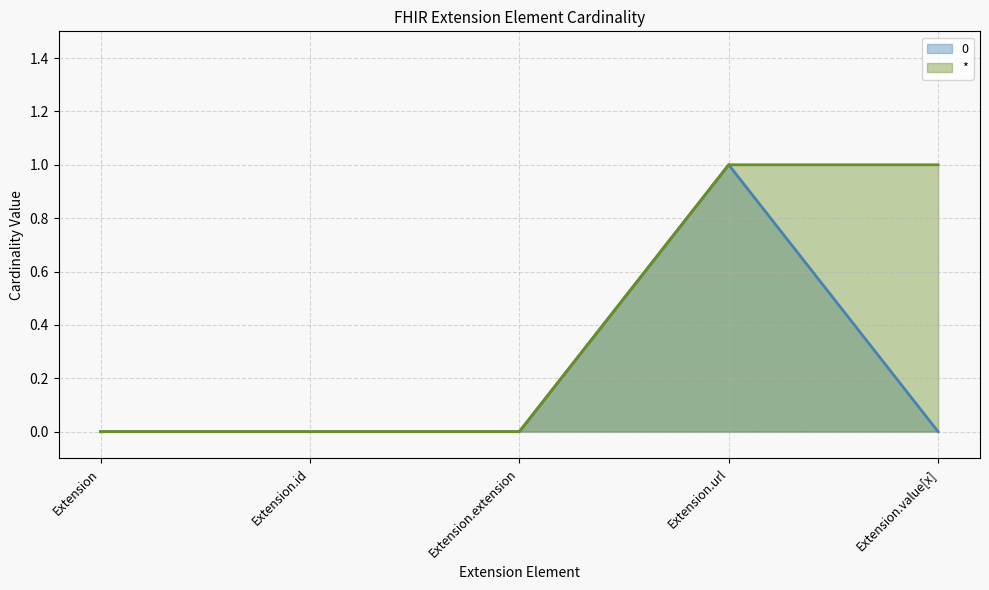

How many 0 values are between 0 and 1?

5